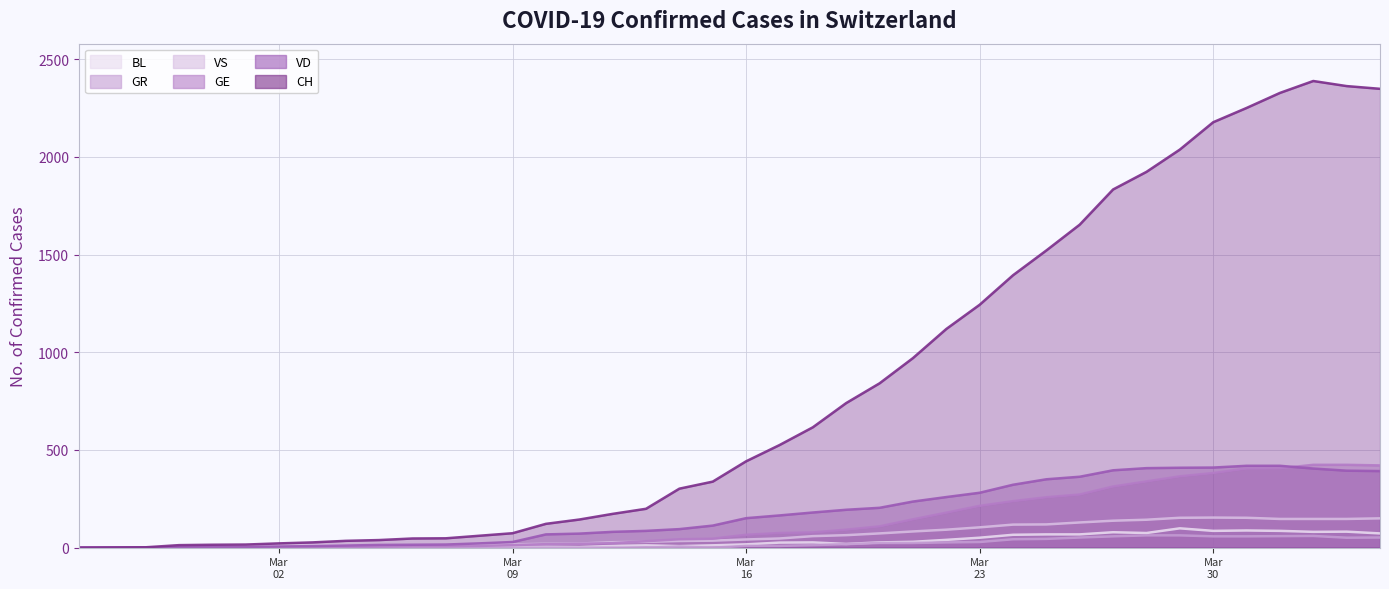

True or false: GR and GE cross at least once.

False